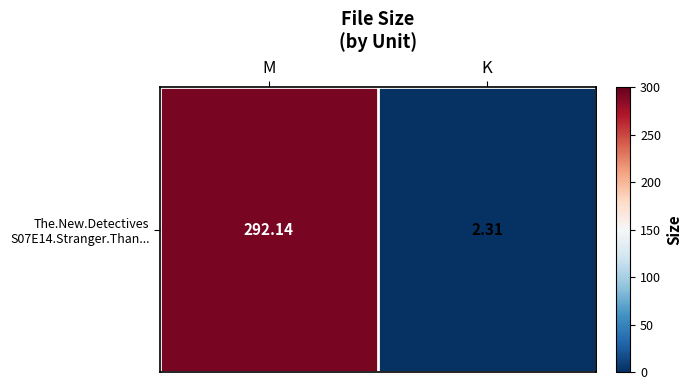

List the labels in order of value, smallest first.

K, M